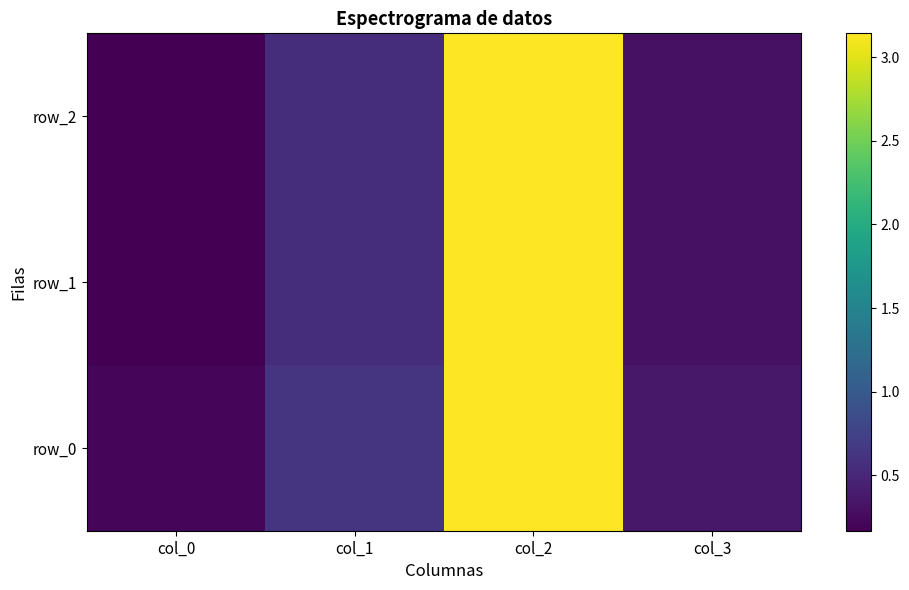

How many series are shown in this chart?

3